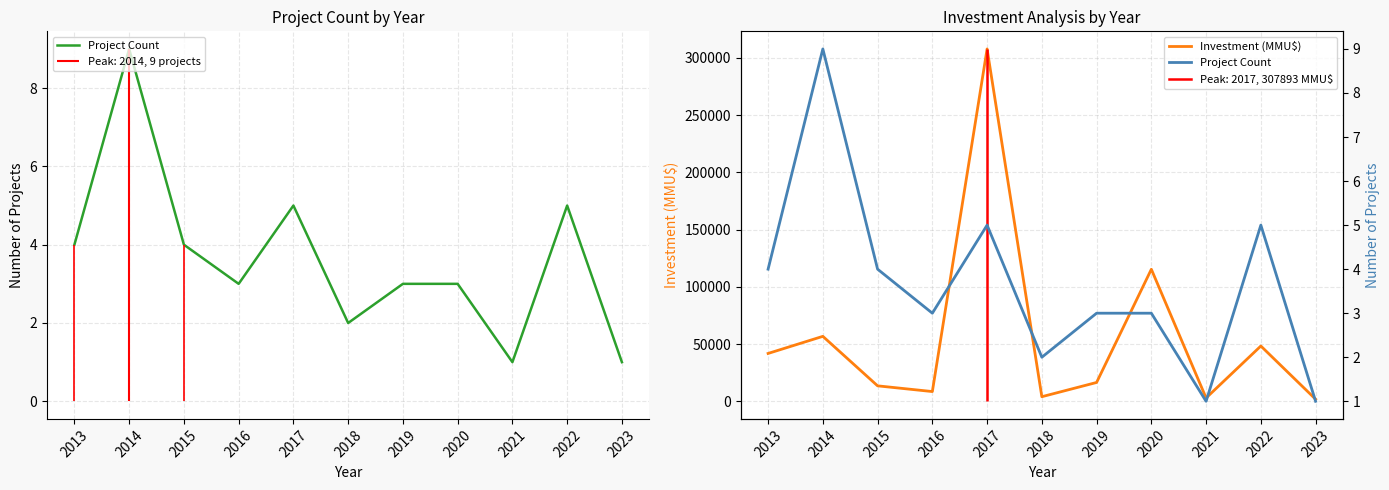

What are all the series names shown in the legend?

Project Count, Investment (MMU$)